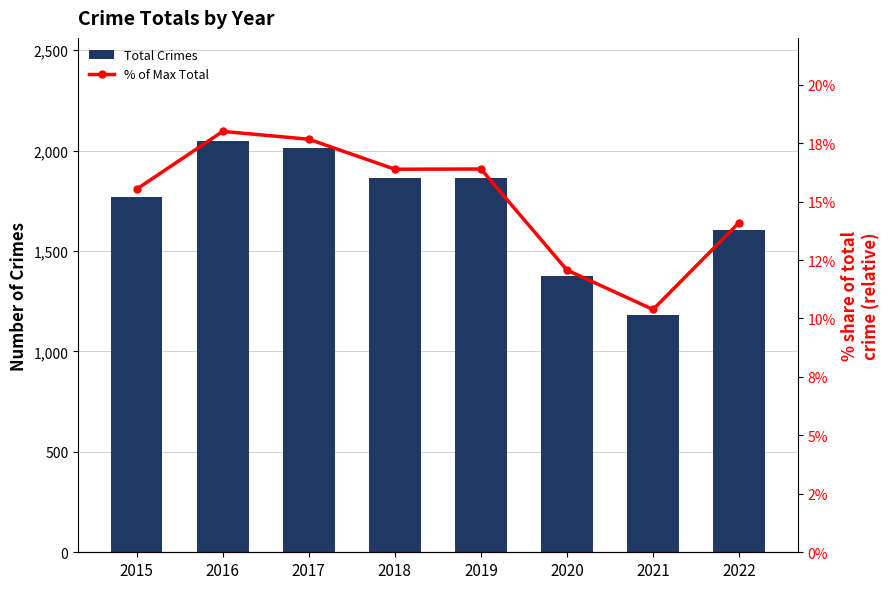

The value of % of Max Total at 2021 is 17.7. True or false?

False